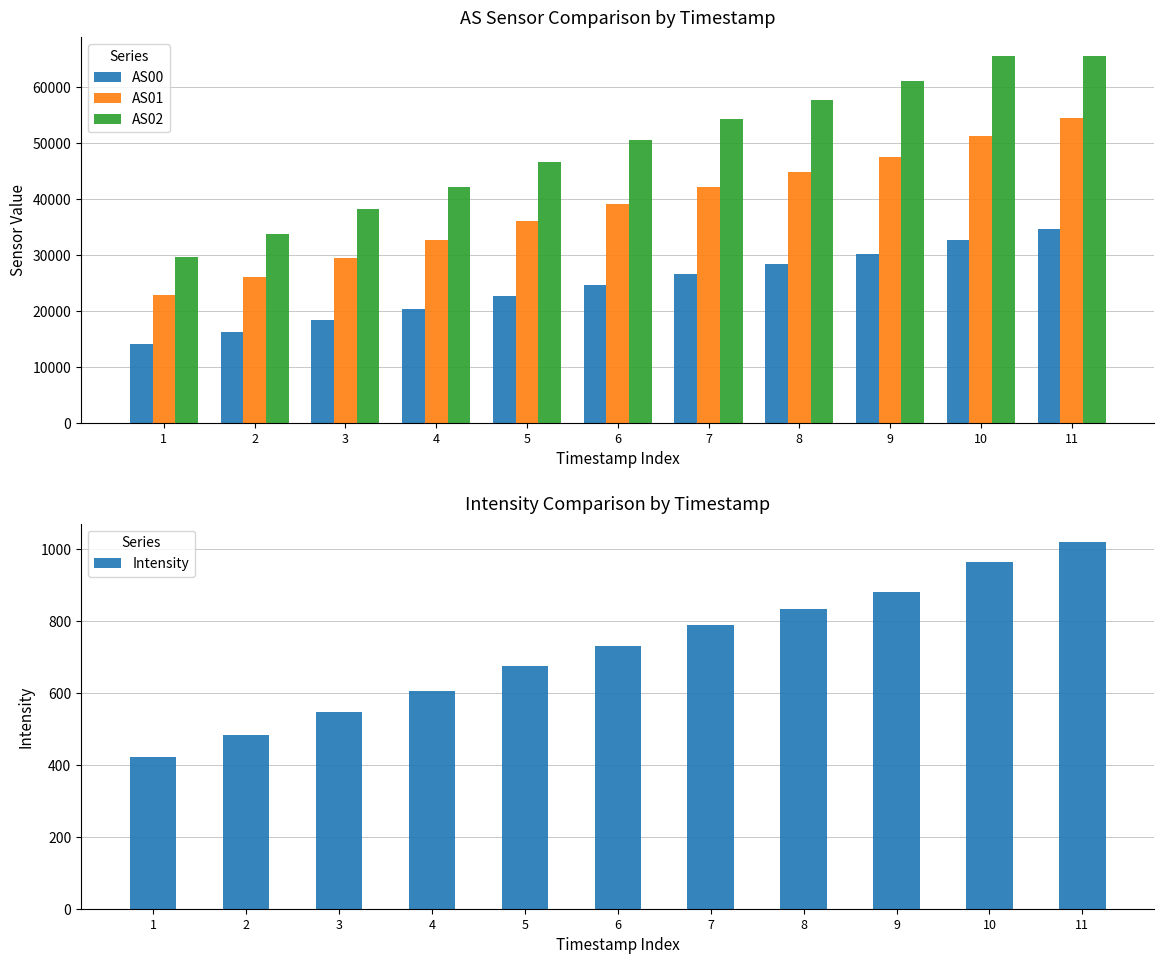

What is the minimum value shown in the chart?

422.7